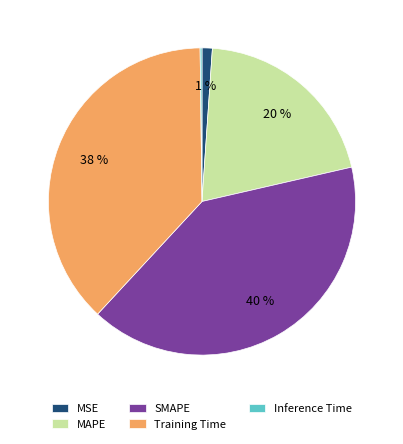

To the nearest percent, what percentage of the pie is Training Time?

38%